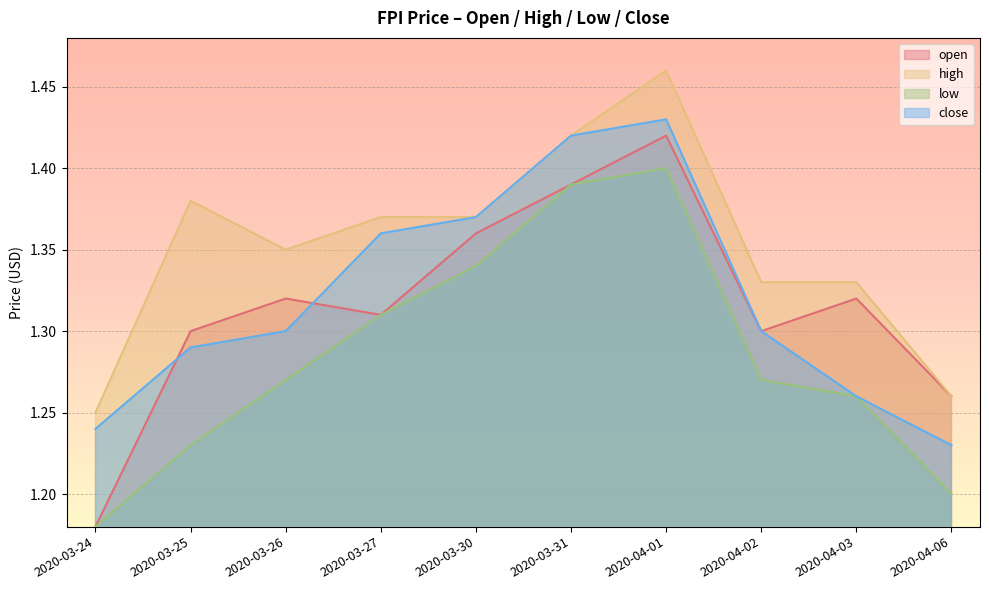

Is it true that open equals 1.9 at 2020-03-31?

False